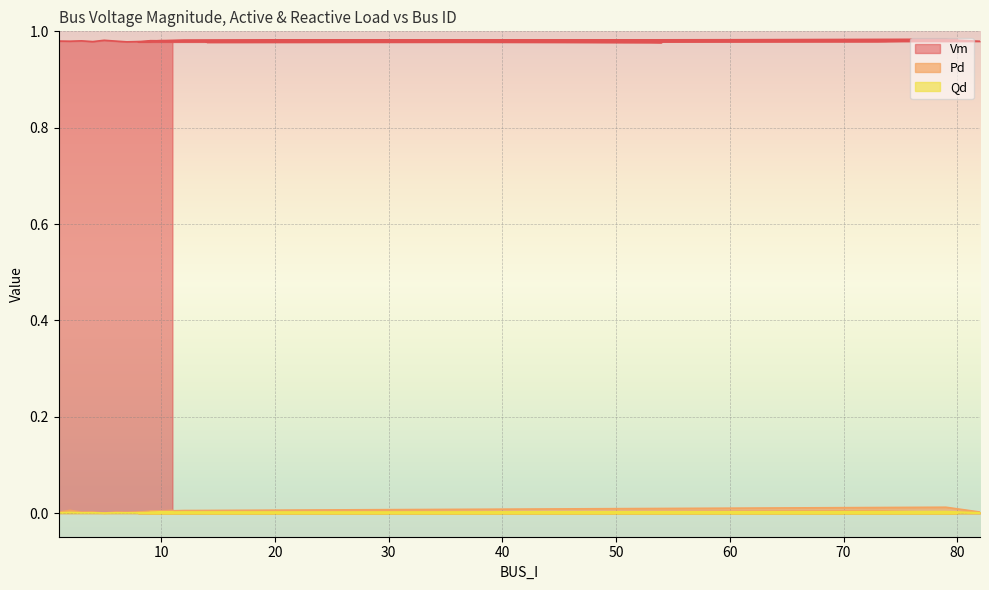

Is it true that Vm equals 1.0 at 3?

True